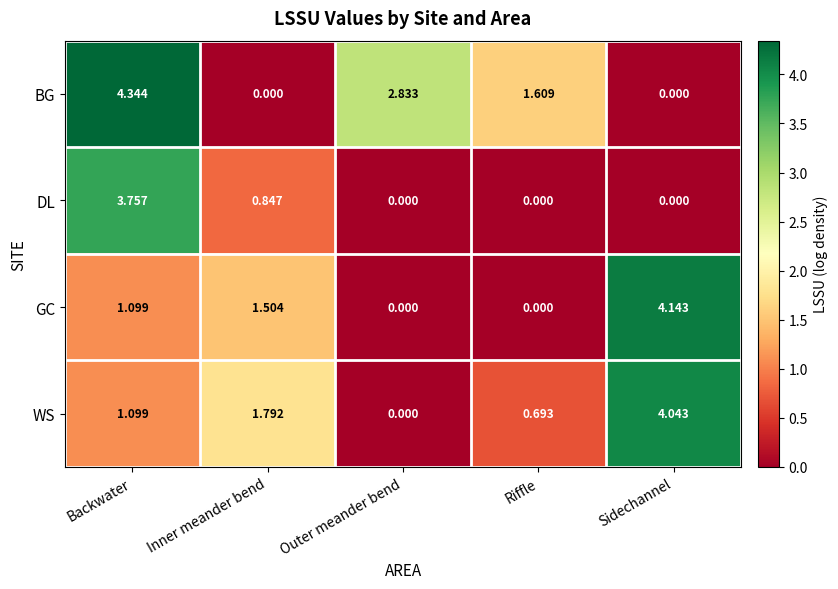

At which label is WS closest to 2?

Inner meander bend